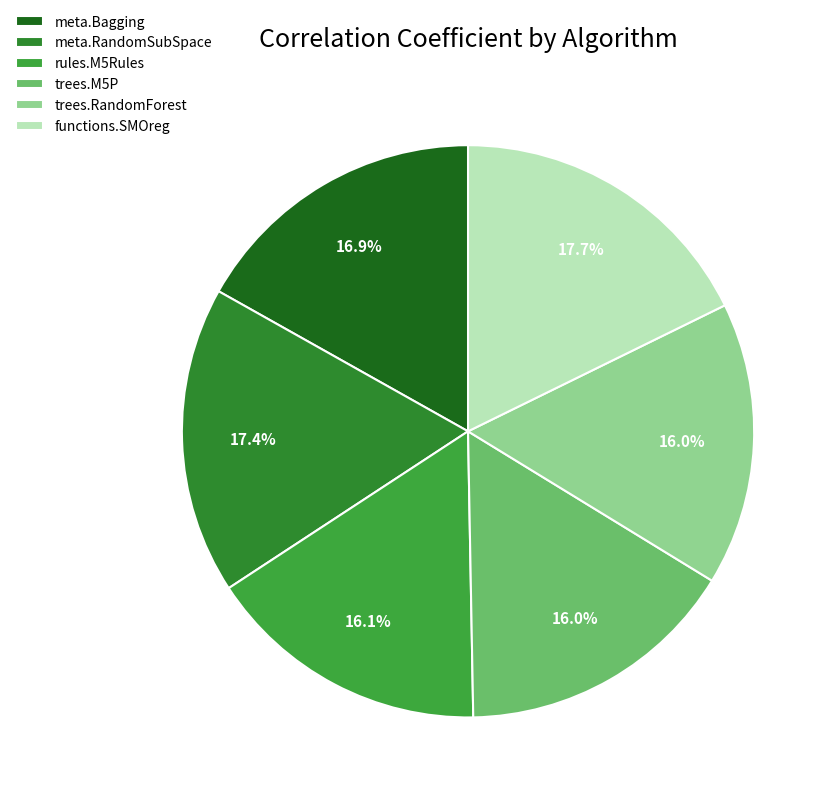

To the nearest percent, what portion does trees.M5P represent?

16%